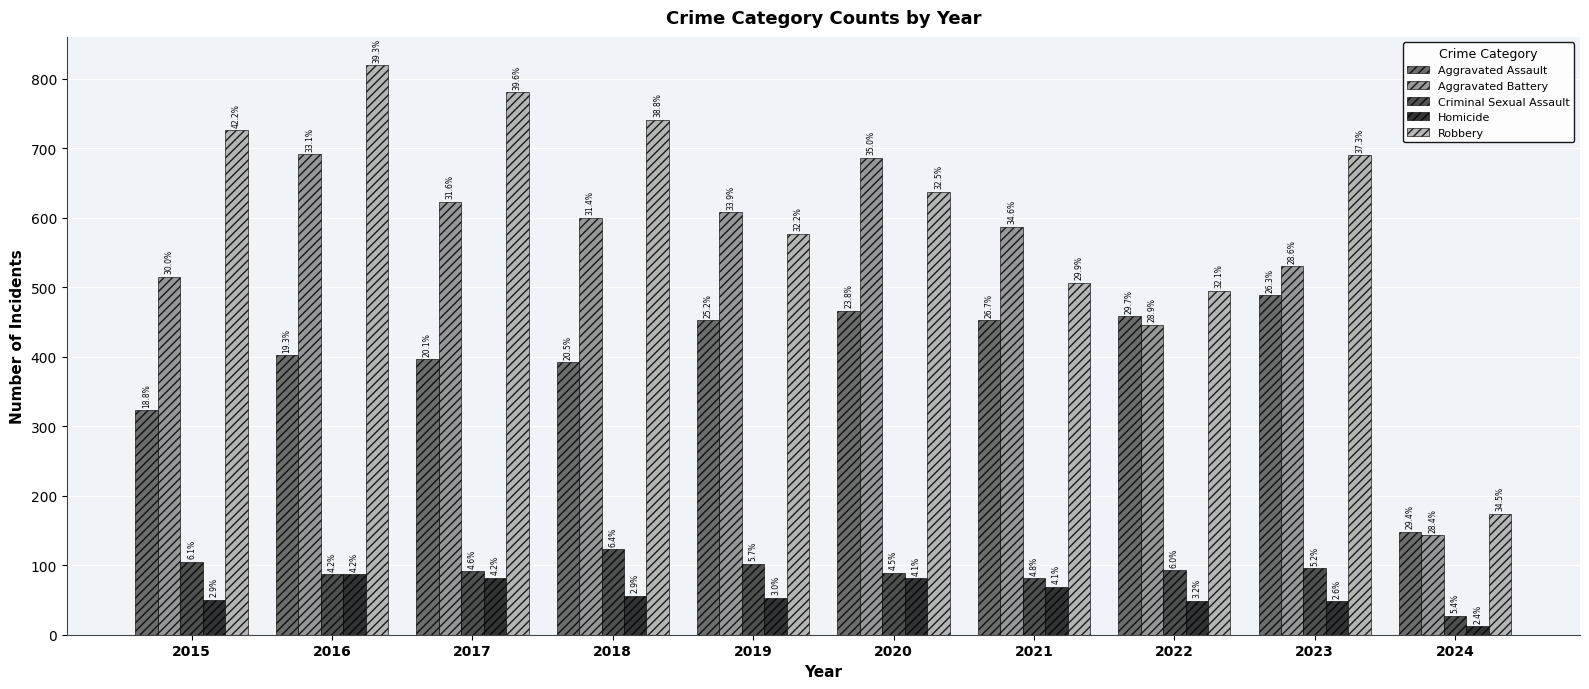

What is the difference between the Homicide values at 2021 and 2015?

19